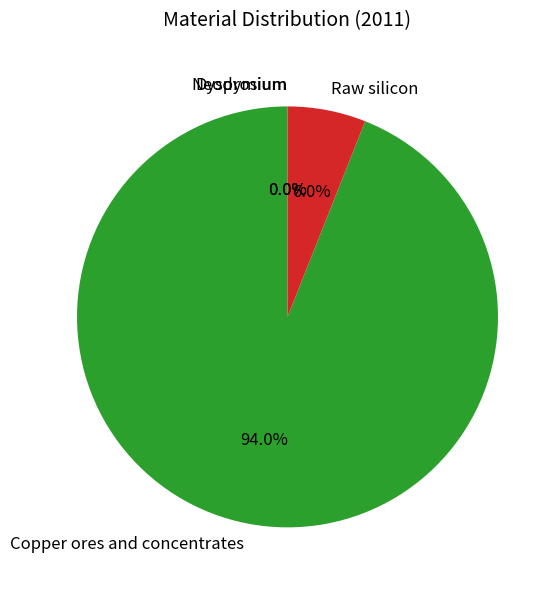

Does Copper ores and concentrates represent more than half of the total?

Yes